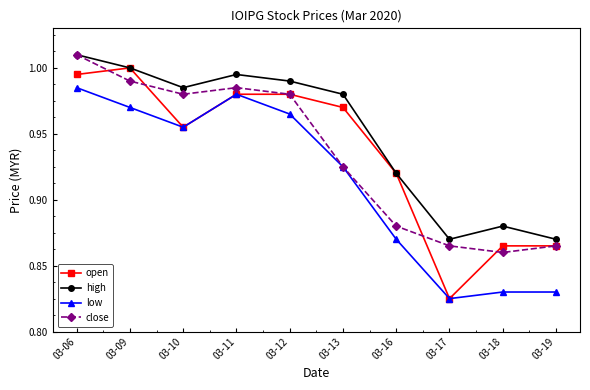

At which category is the sum across all series the highest?

03-06